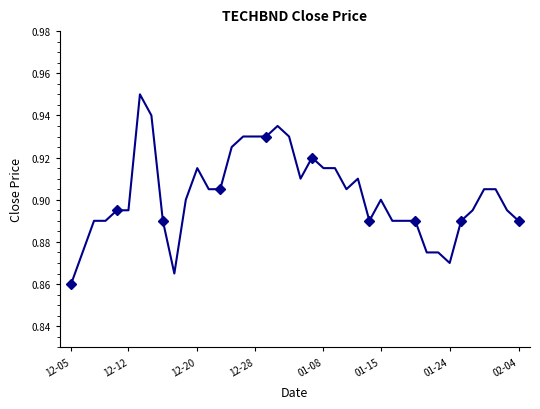

What is the difference between the maximum and second lowest values?

0.1